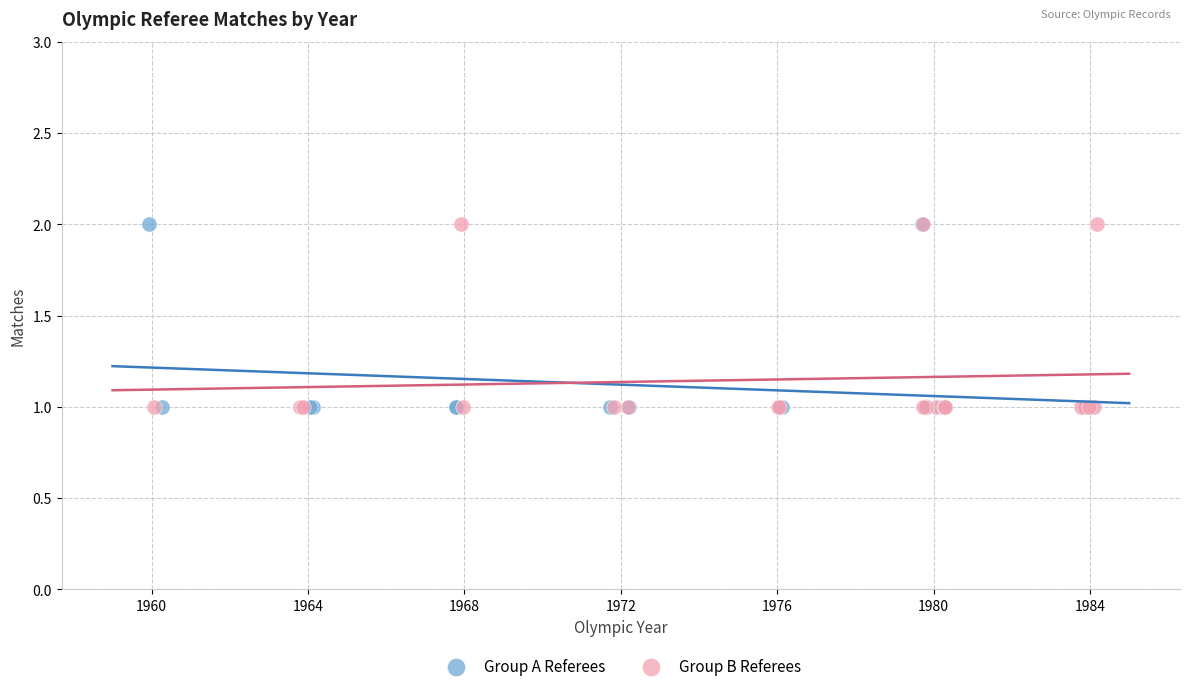

What are all the series names shown in the legend?

Group A Referees, Group B Referees